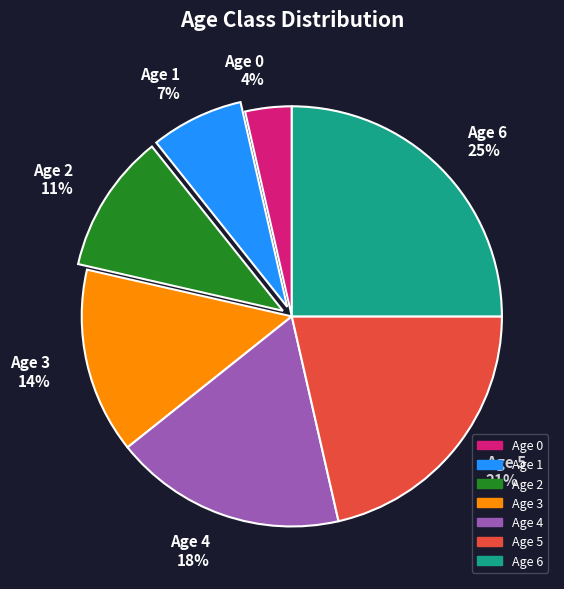

Which category has the biggest portion of the pie?

Age 6